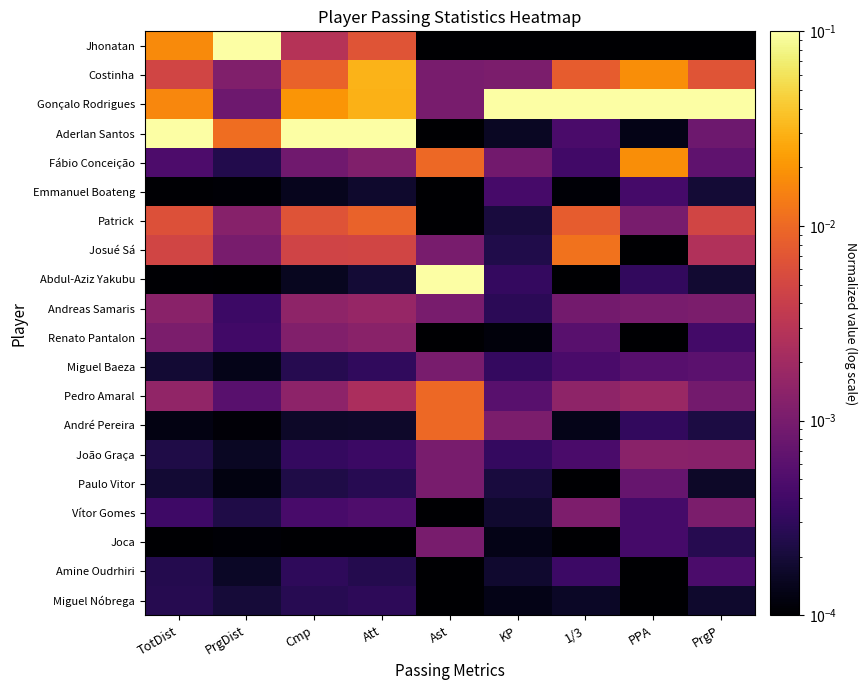

Which series has the largest total across all categories?

Gonçalo Rodrigues